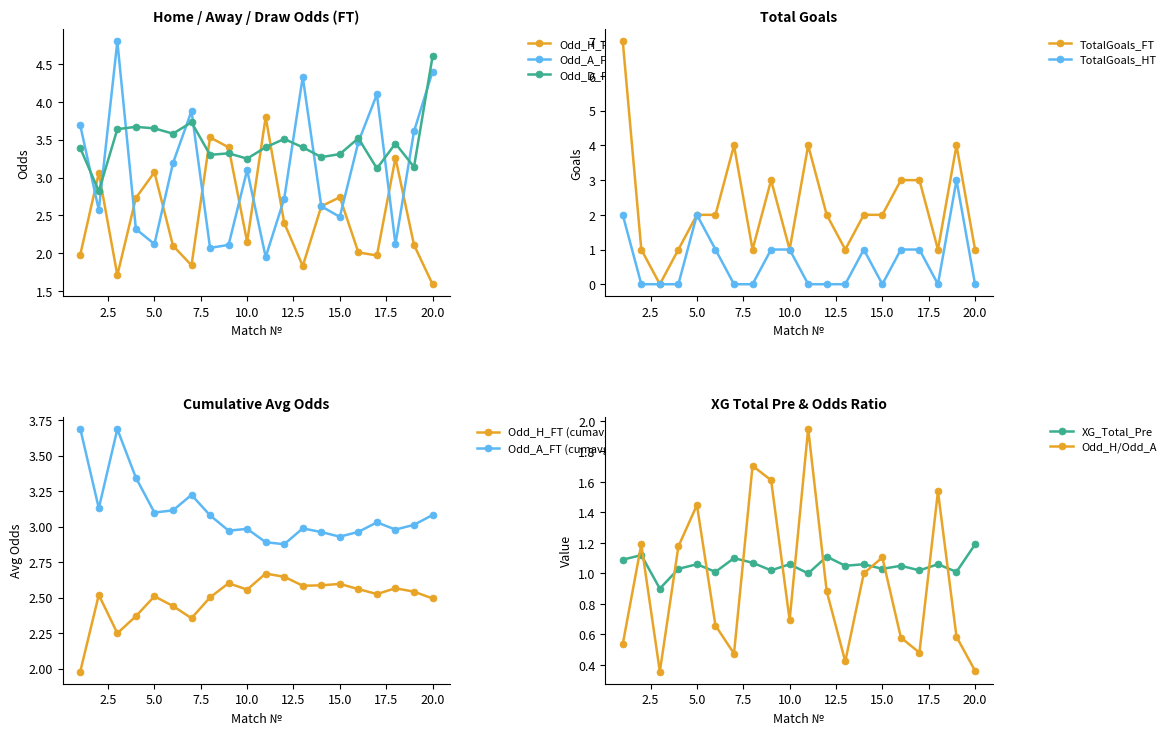

How many interior local peaks does the Odd_A_FT series have?

5